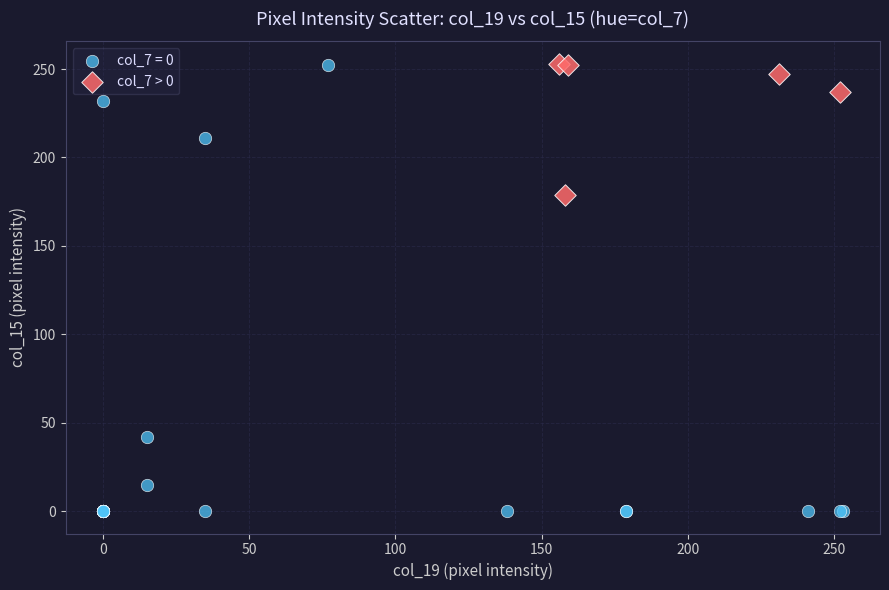

Which series has the widest spread of Y values?

col_7 = 0